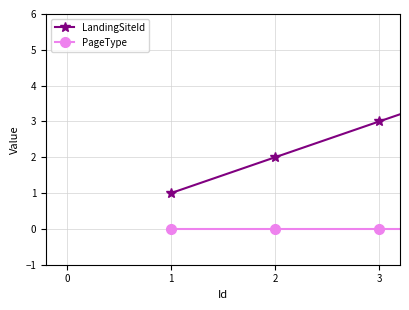

Which series has the largest total across all categories?

LandingSiteId